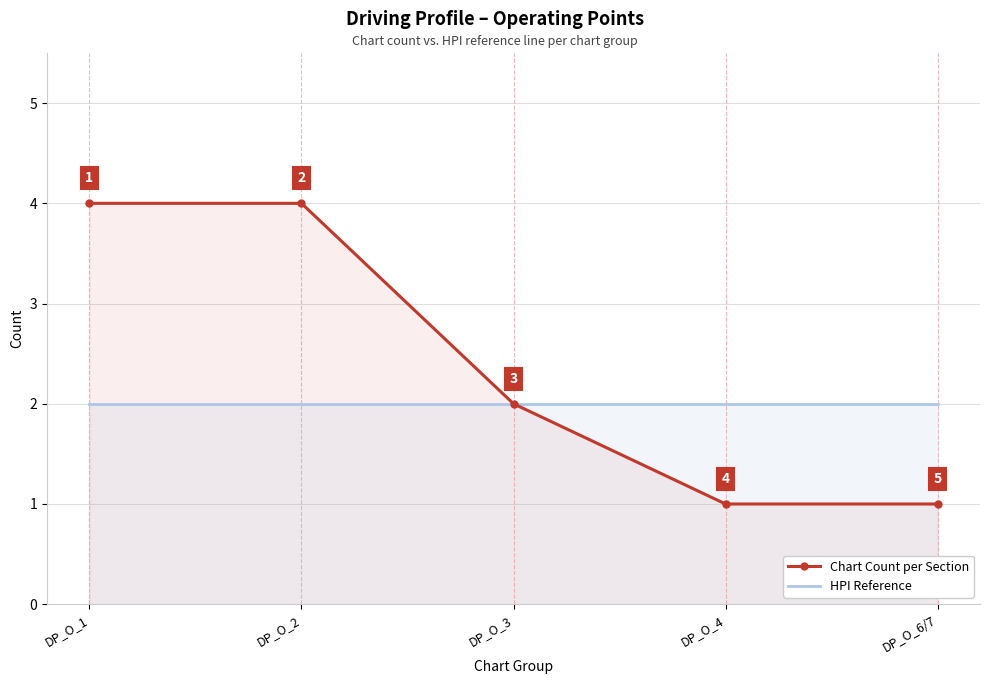

How many lines are shown in the chart?

2